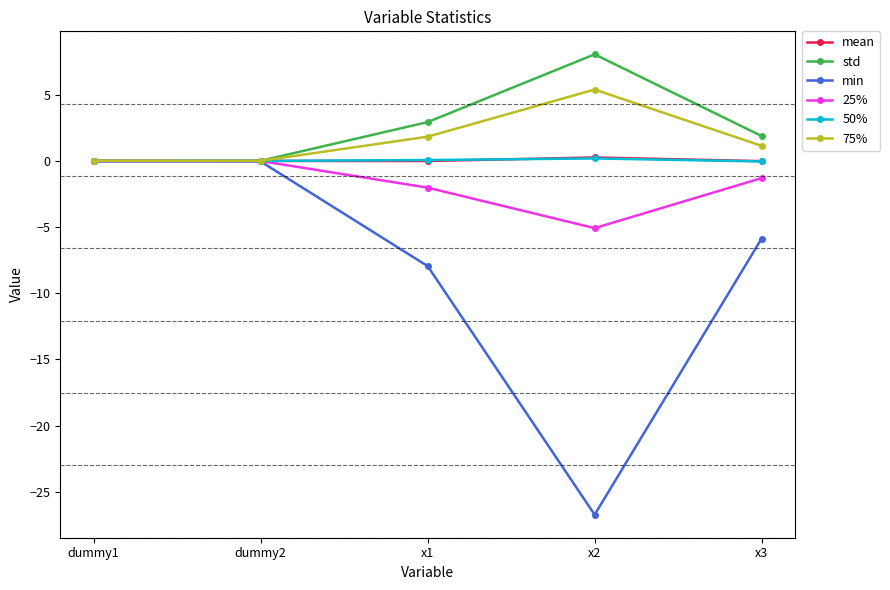

What is the label of the 4th point from the right?

dummy2